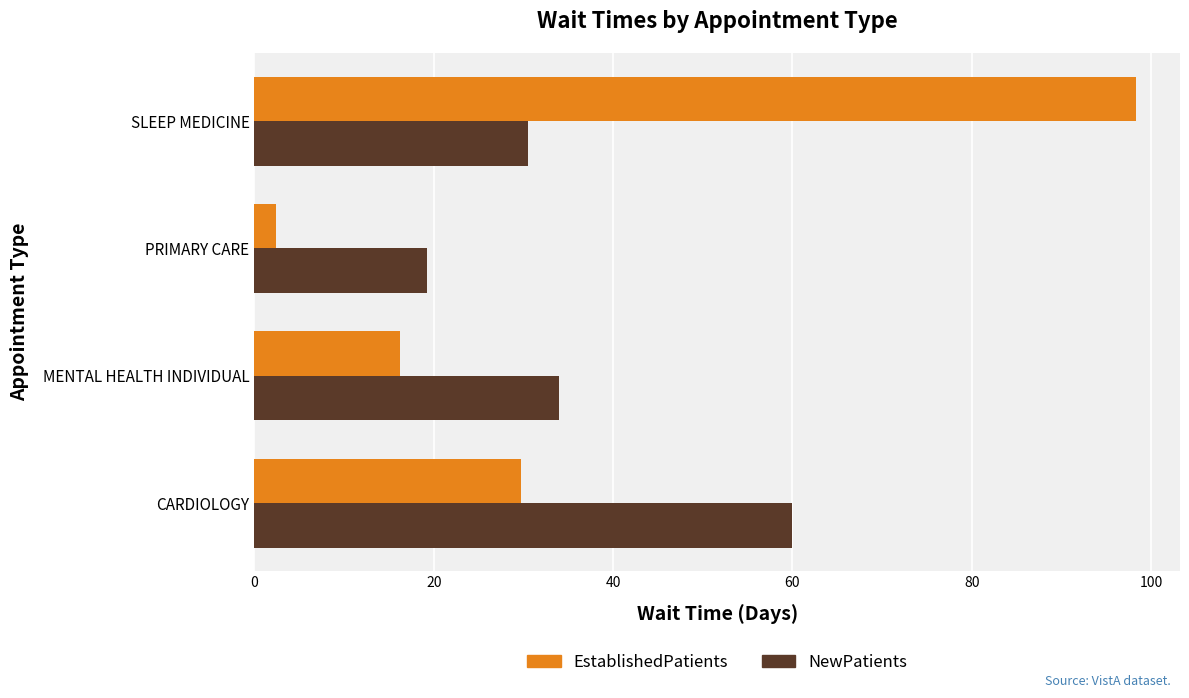

What is the difference between the NewPatients values at CARDIOLOGY and MENTAL HEALTH INDIVIDUAL?

26.0